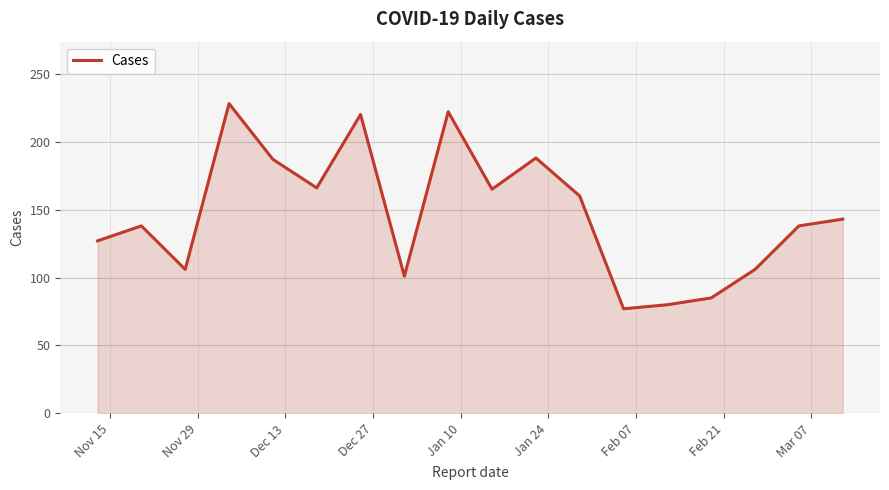

What is the maximum value shown in the chart?

228